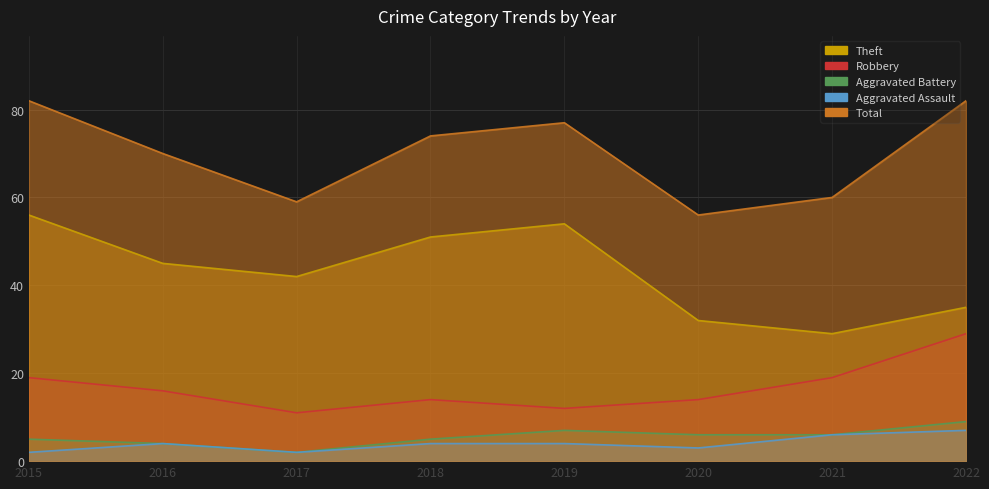

Which series has the widest spread of values?

Theft